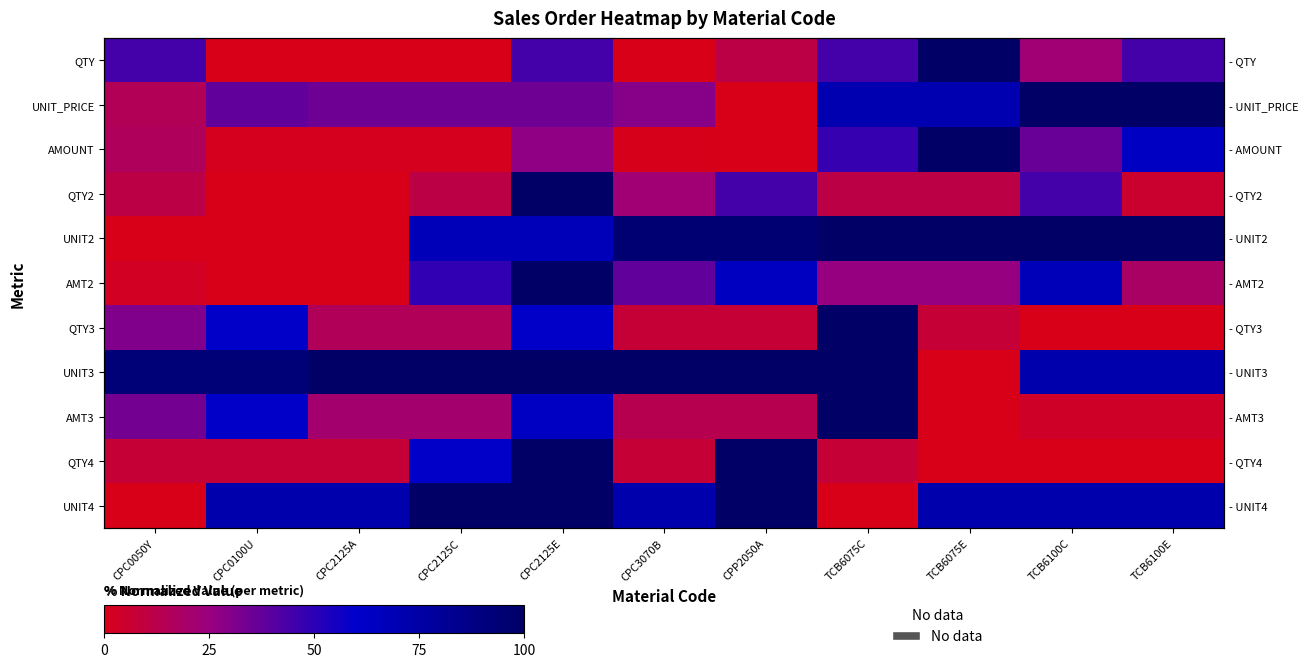

What is the total value across all series at CPC0050Y?

254.6